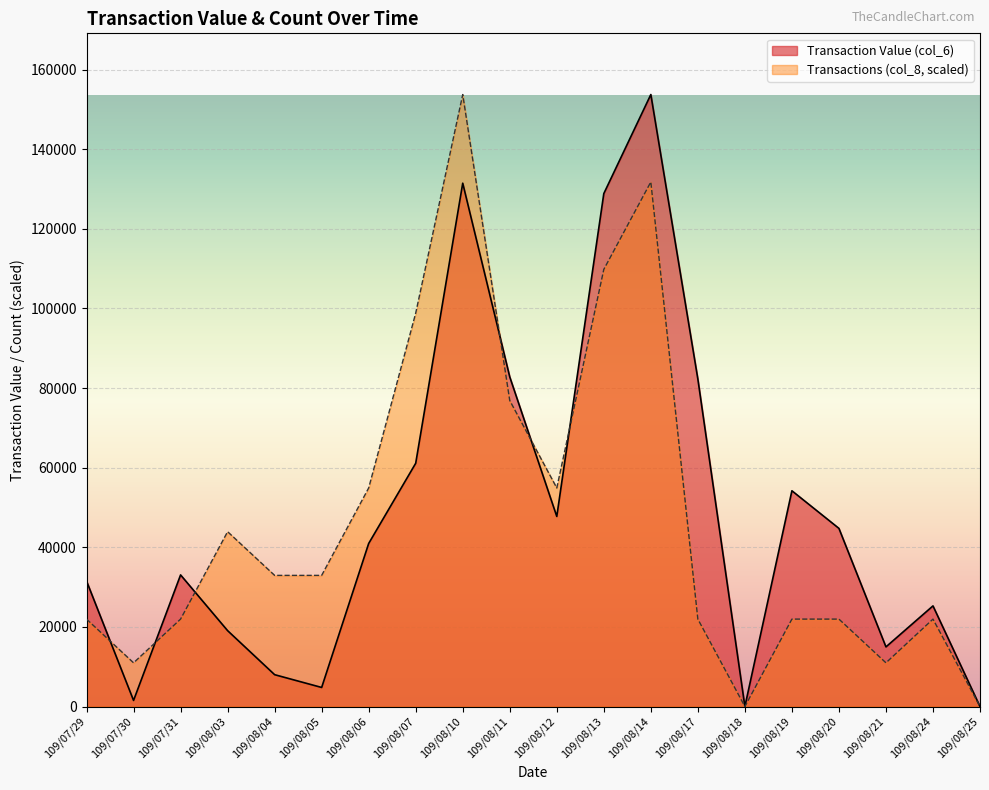

What position from the left is 109/08/11?

10